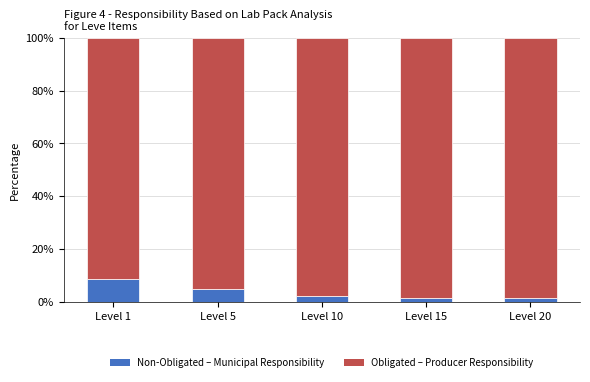

What is the difference between the second highest and second lowest values in the Non-Obligated – Municipal Responsibility series?

3.5